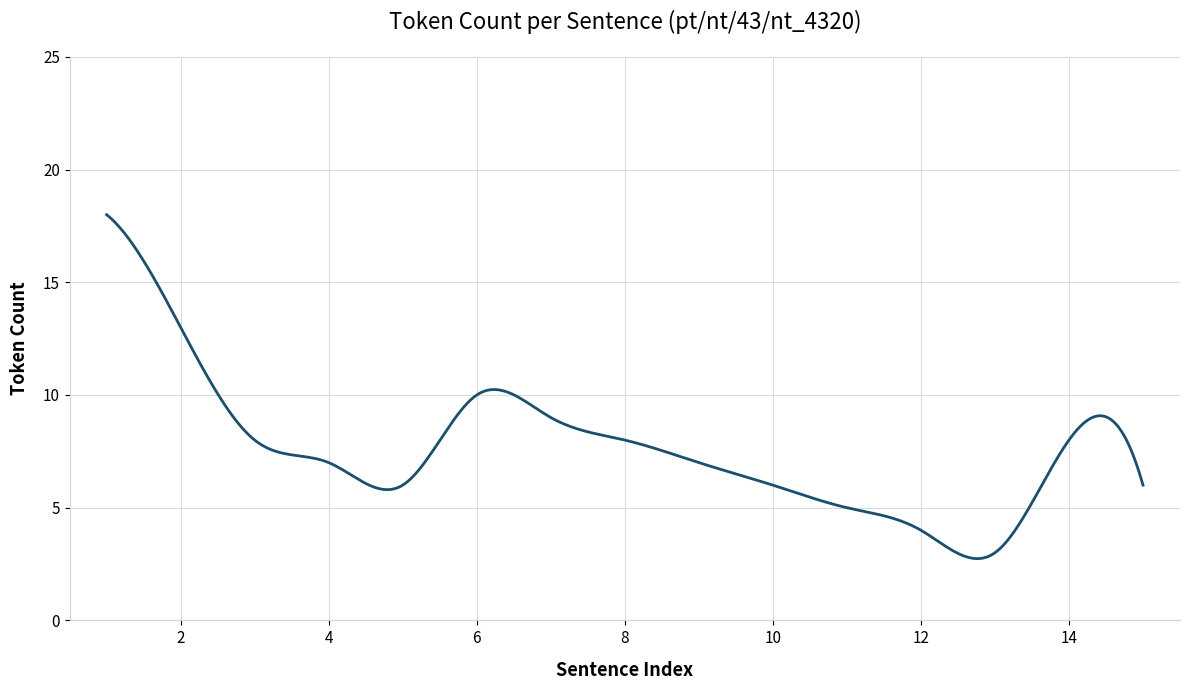

What is the smallest value displayed?

2.7